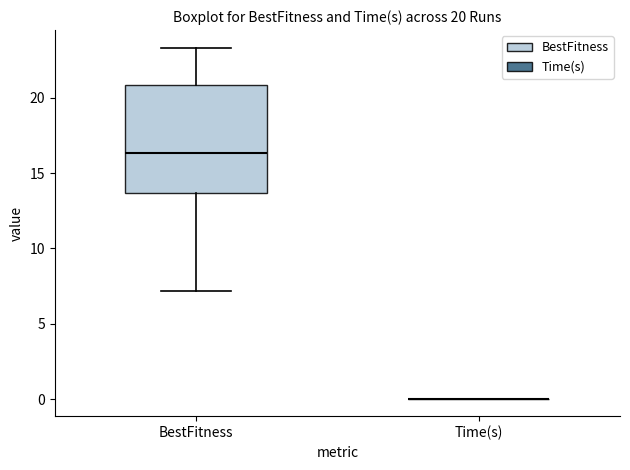

Which box is the tallest, from its lower edge to its upper edge?

BestFitness